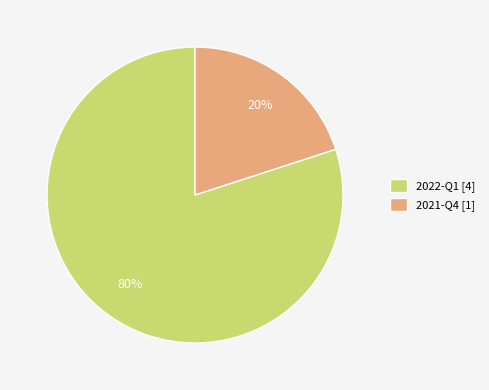

To the nearest percent, what percentage of the pie is 2022-Q1?

80%